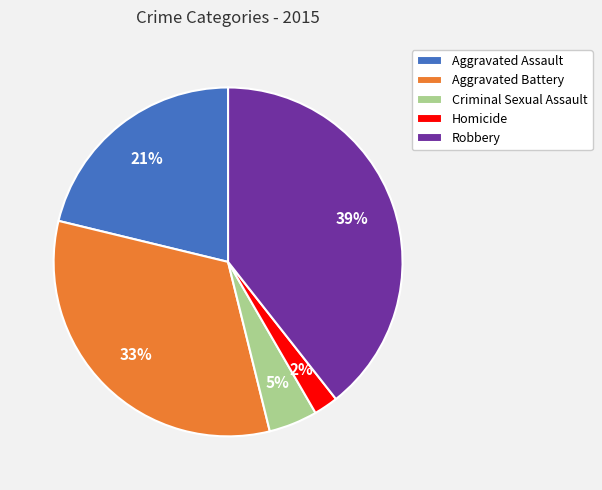

Which category has the smallest portion of the pie?

Homicide